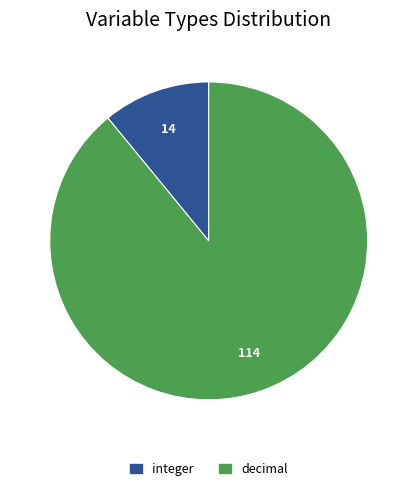

Between decimal and integer, which is larger?

decimal